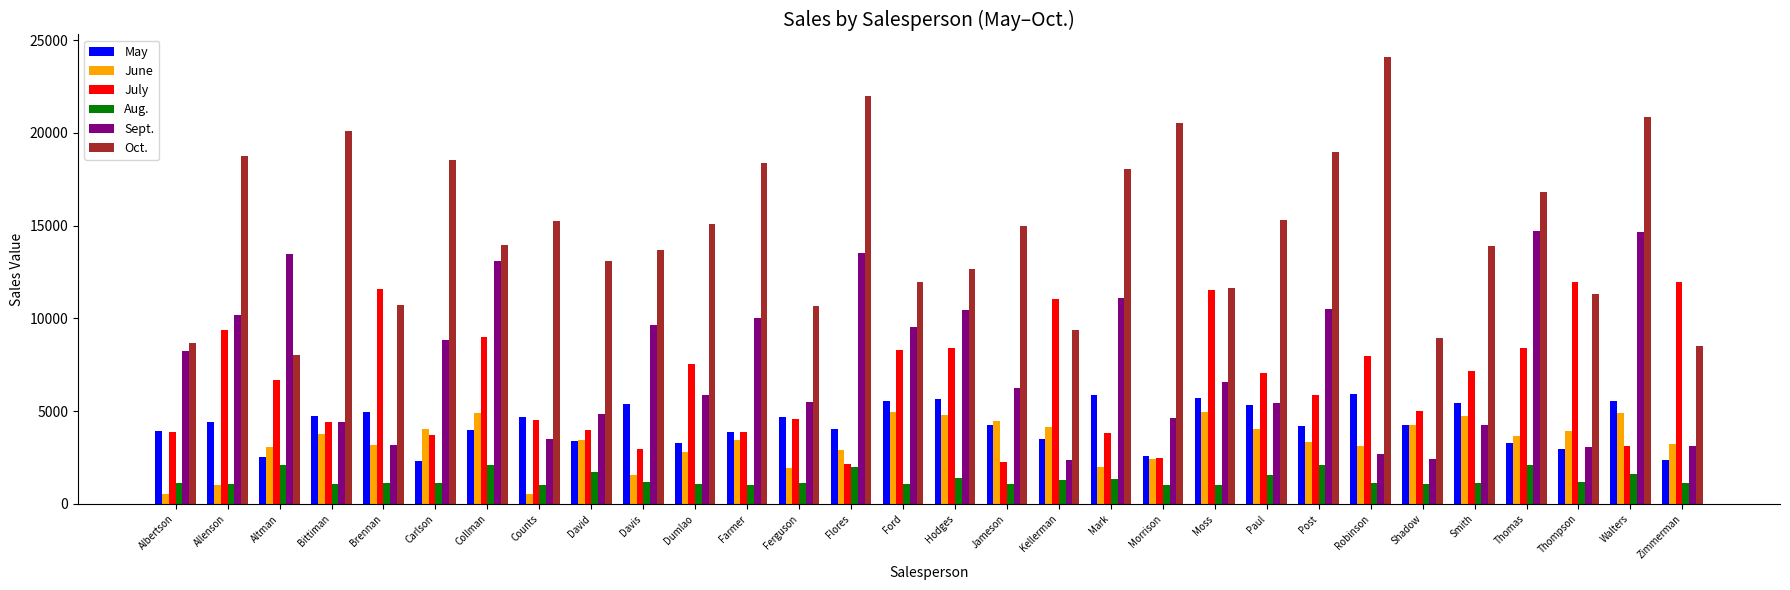

How many values in the Aug. series are below 1135?

15